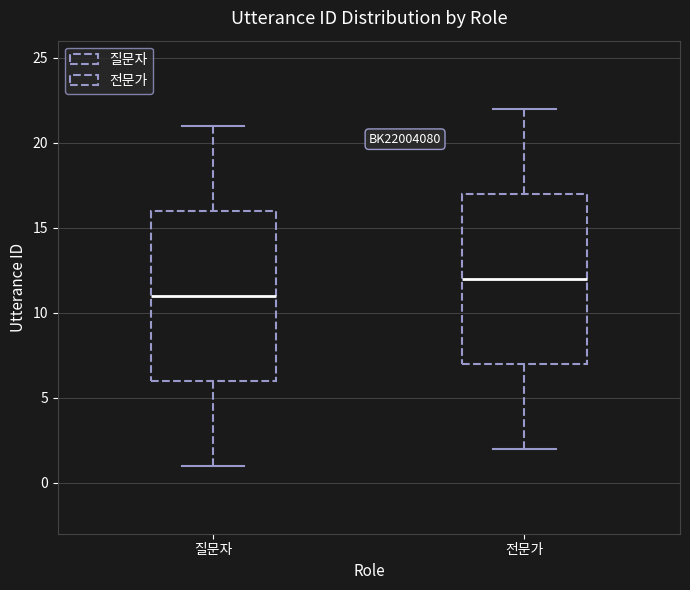

Which box has the highest median line?

전문가